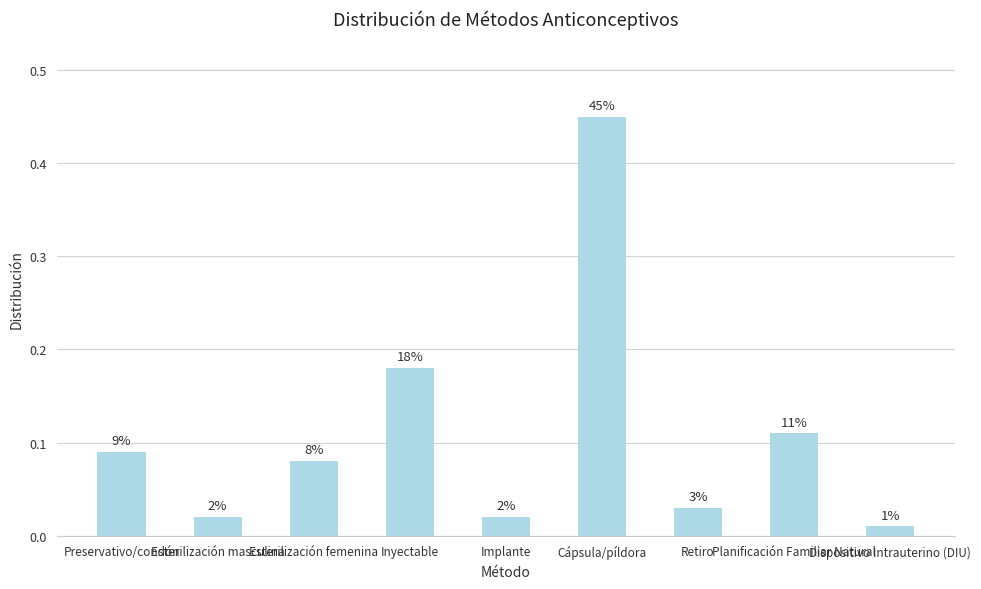

How many bars are there in total?

9